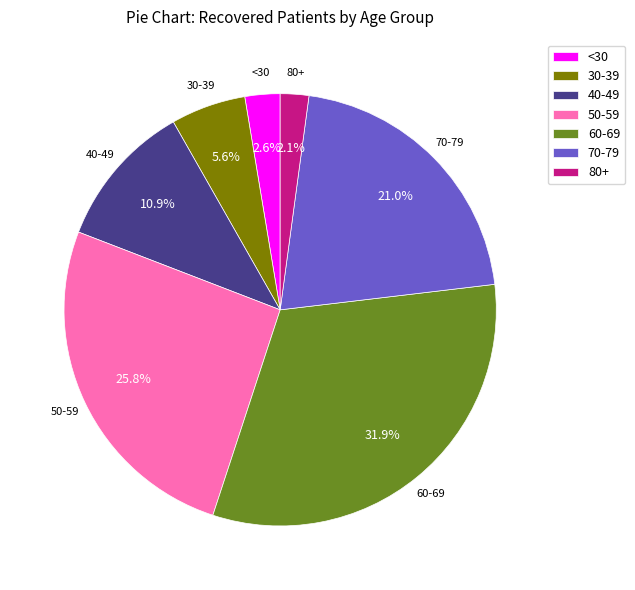

Between 80+ and 30-39, which is larger?

30-39